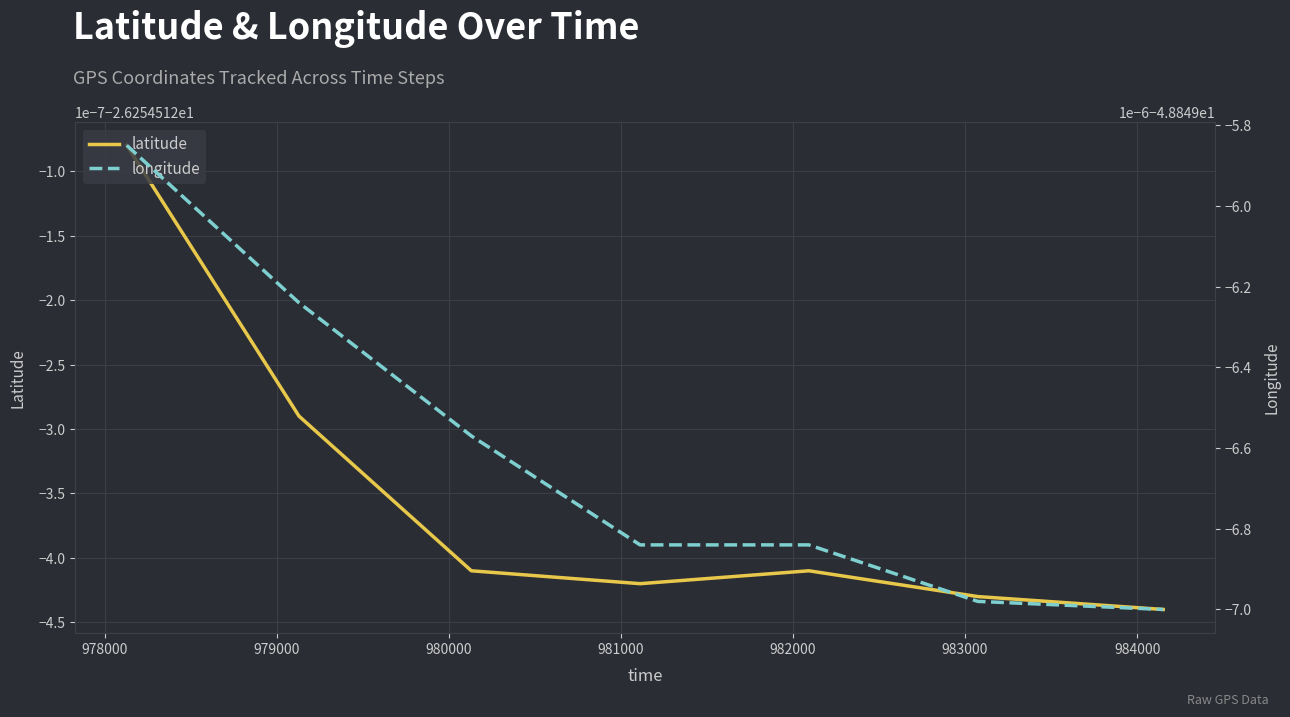

Reading right to left, extract all data points from this chart.

latitude: -26.3	-26.3	-26.3	-26.3	-26.3	-26.3	-26.3
longitude: -48.8	-48.8	-48.8	-48.8	-48.8	-48.8	-48.8